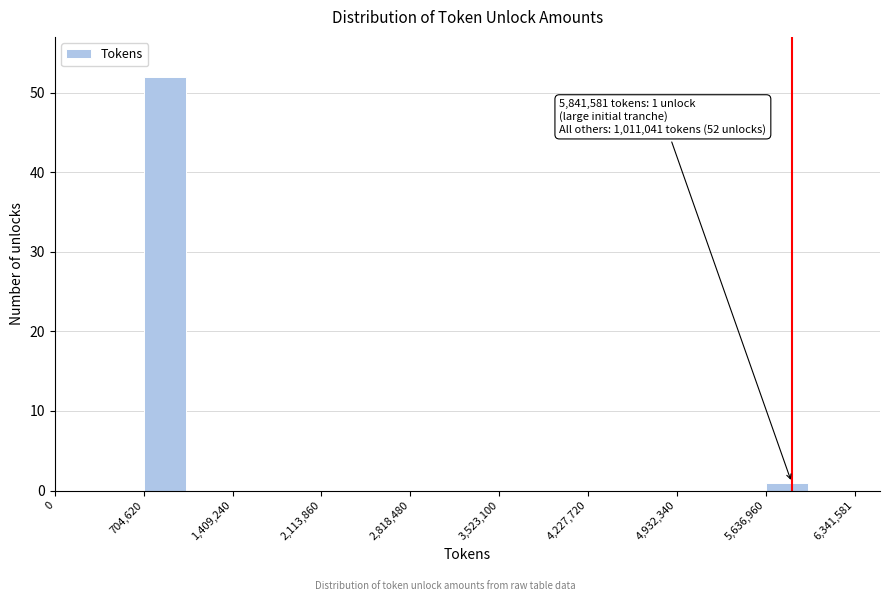

Around what value on the x-axis is the tallest bar? Give the approximate position of its centre, as read against the axis.

900000